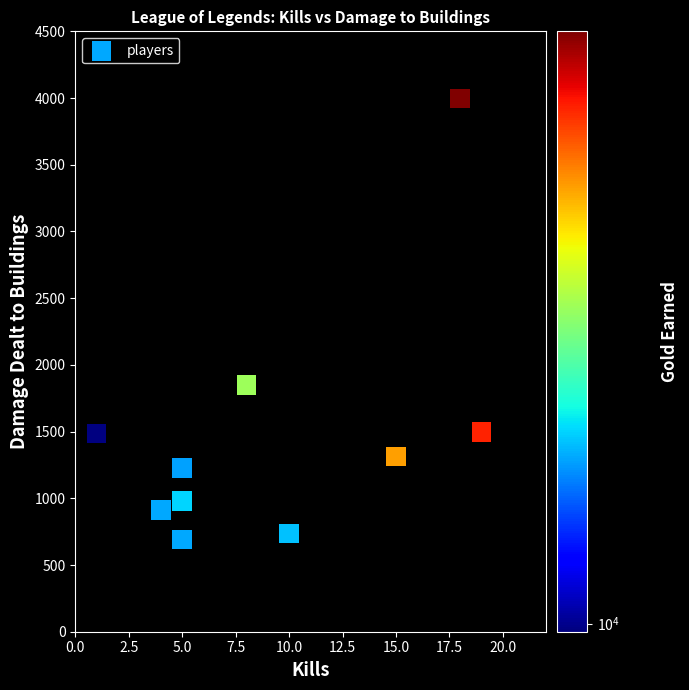

What is the range of X values (max minus min)?

18